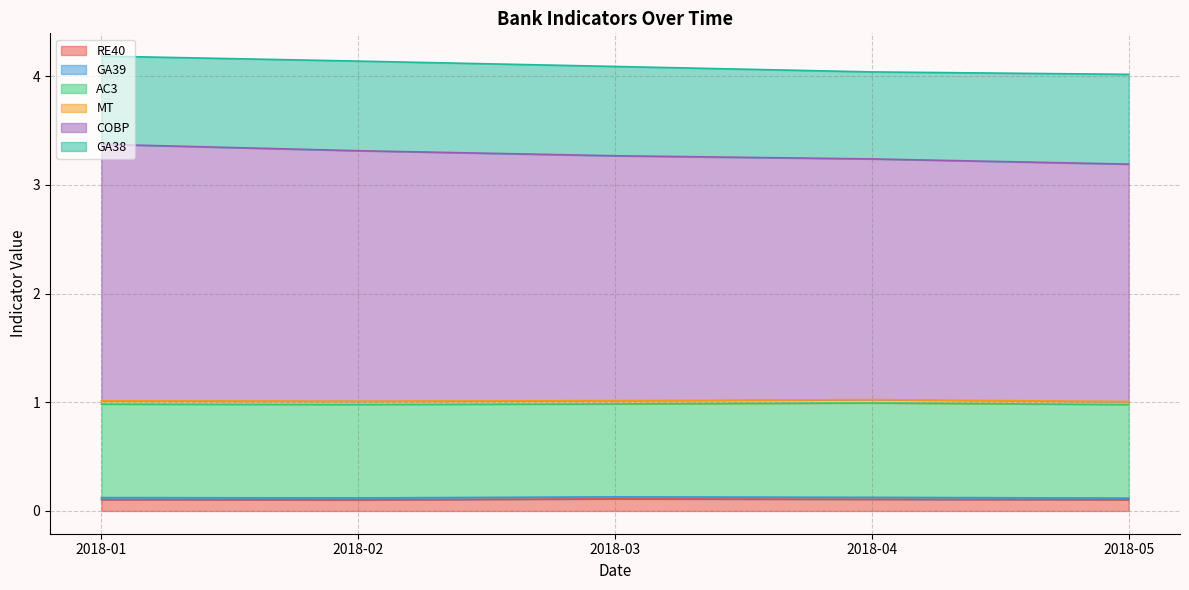

Which has a higher value, 2018-03 or 2018-02?

2018-03